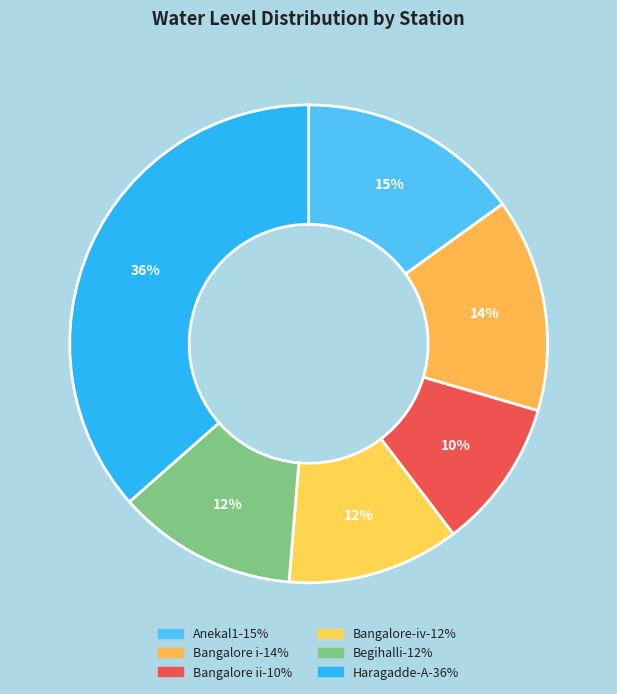

How many slices are in this pie chart?

6